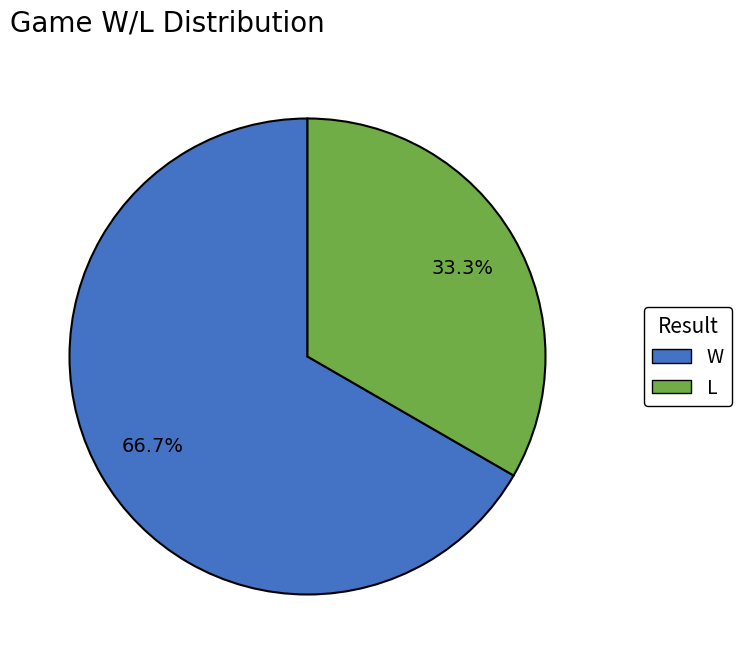

To the nearest percent, what is the combined percentage of W and L?

100%